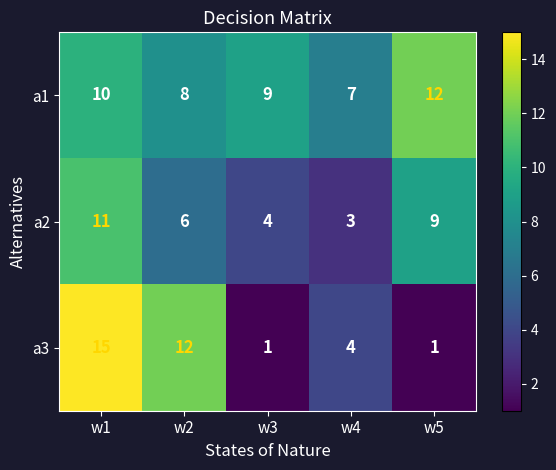

At which label does a3 first exceed 4?

w1